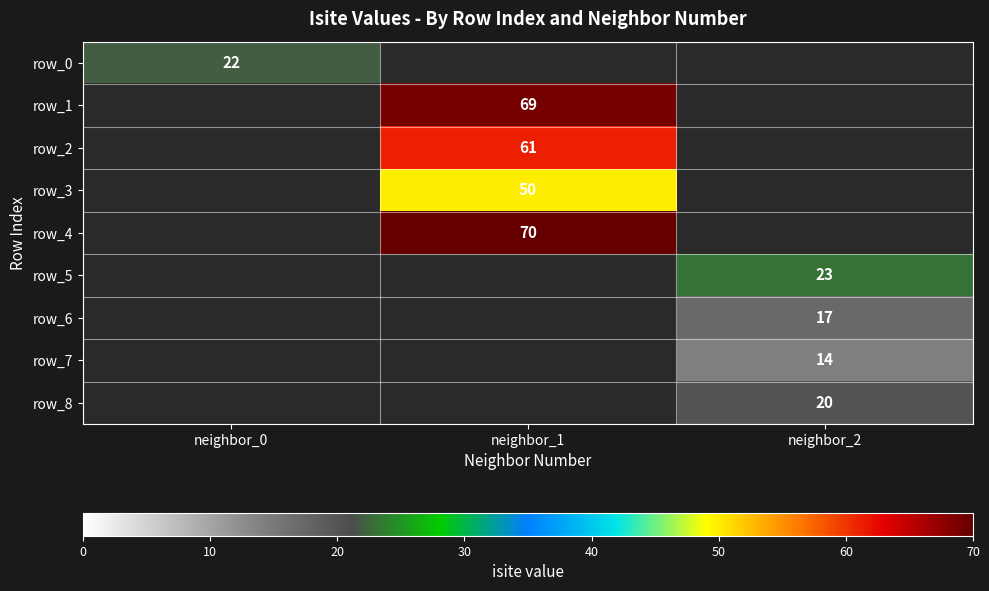

The value of row_3 at neighbor_1 is 50. True or false?

True